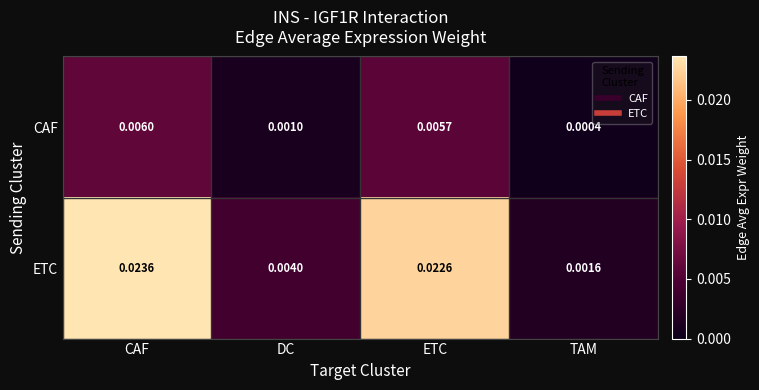

At which category is the sum across all series the highest?

CAF